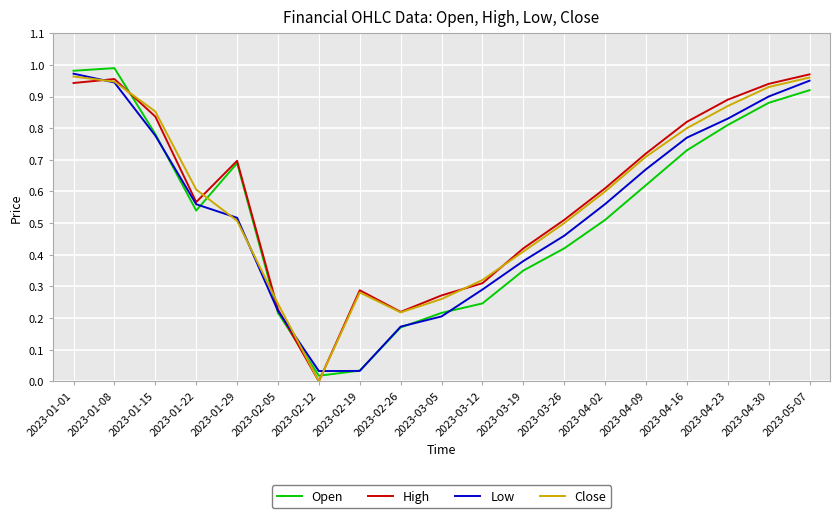

True or false: Open and Close cross at least once.

True